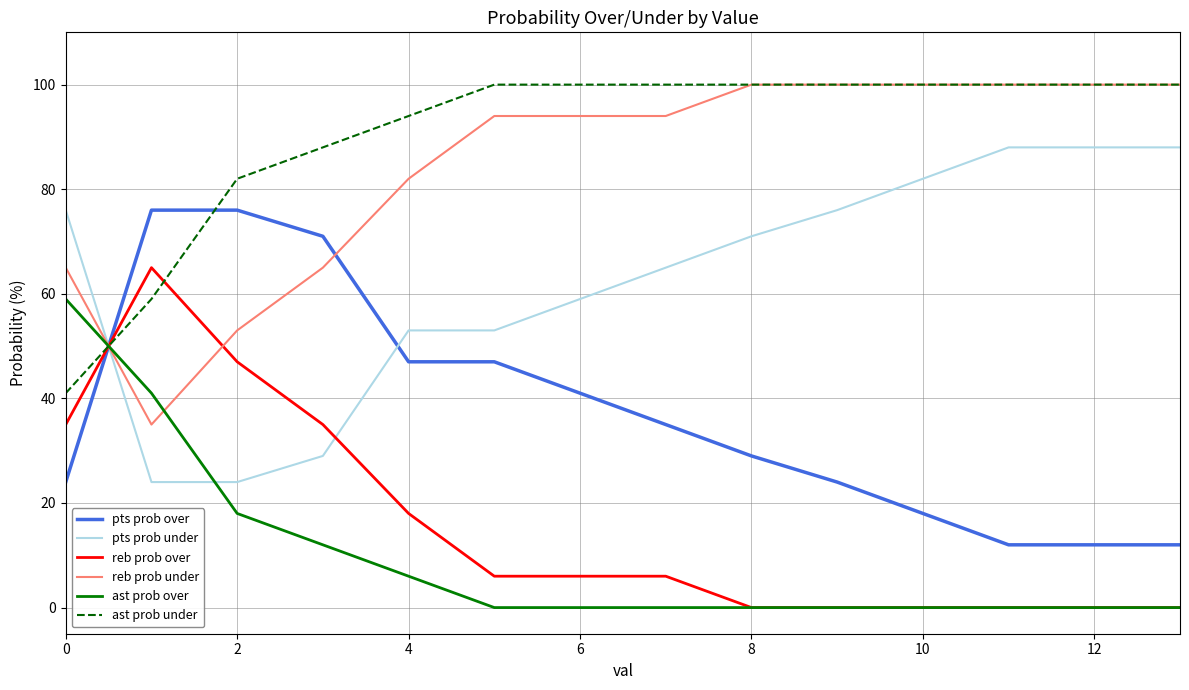

Which series has the largest total across all categories?

ast prob under